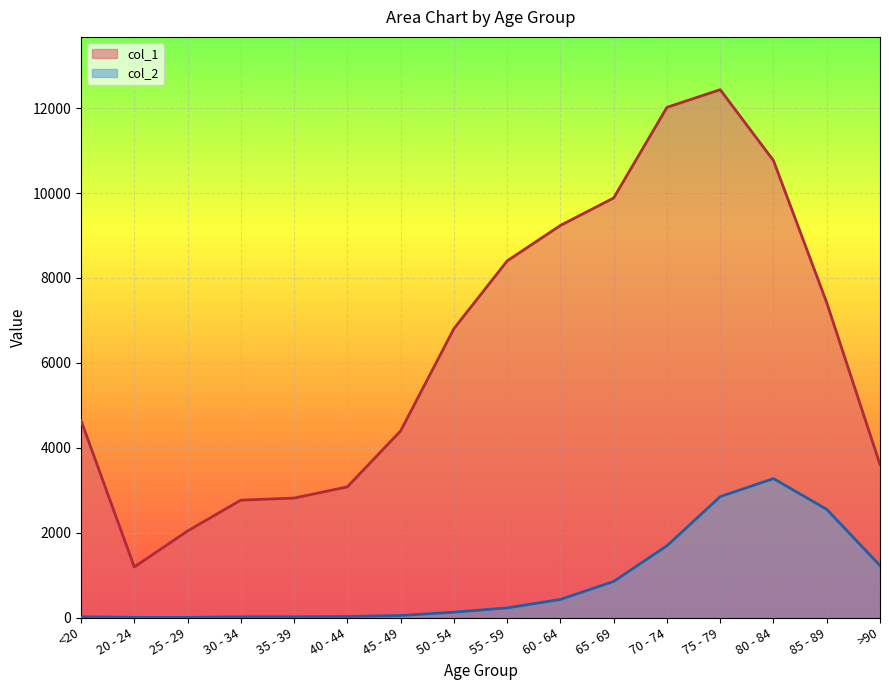

Between 30 - 34 and >90, which series saw the biggest shift?

col_2